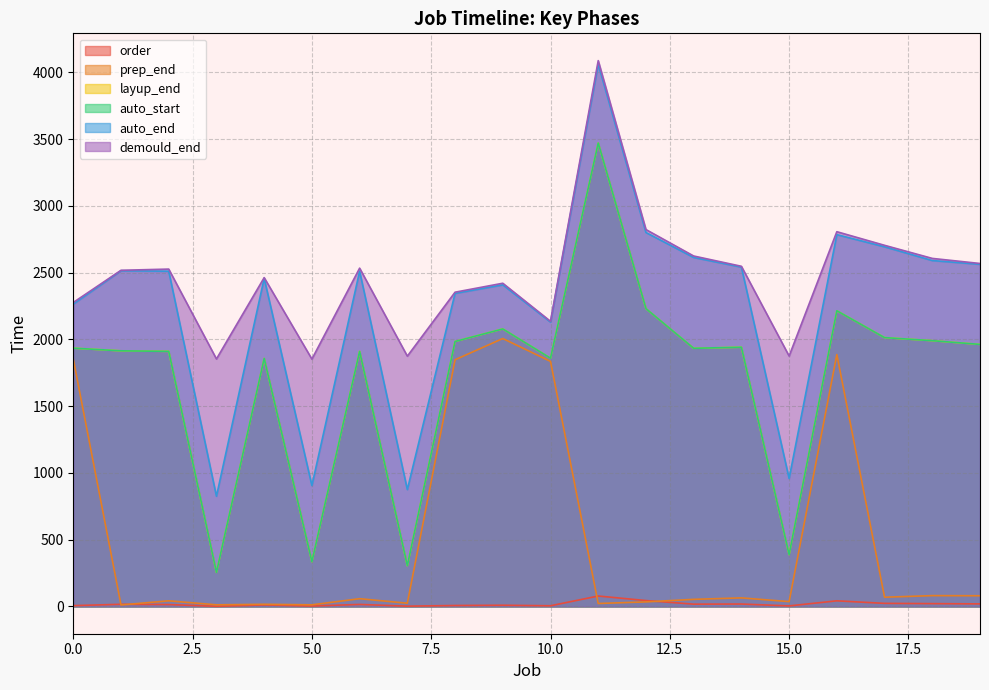

True or false: auto_end has more than 2 points higher than both neighbors.

True